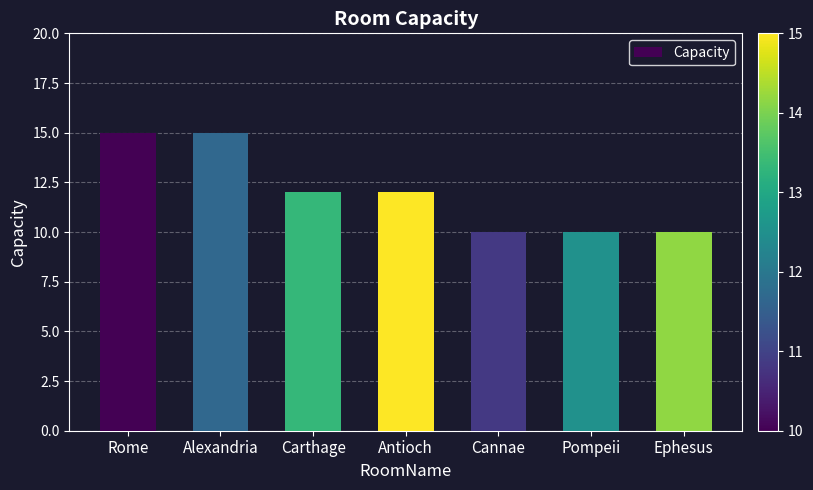

What is the average value?

12